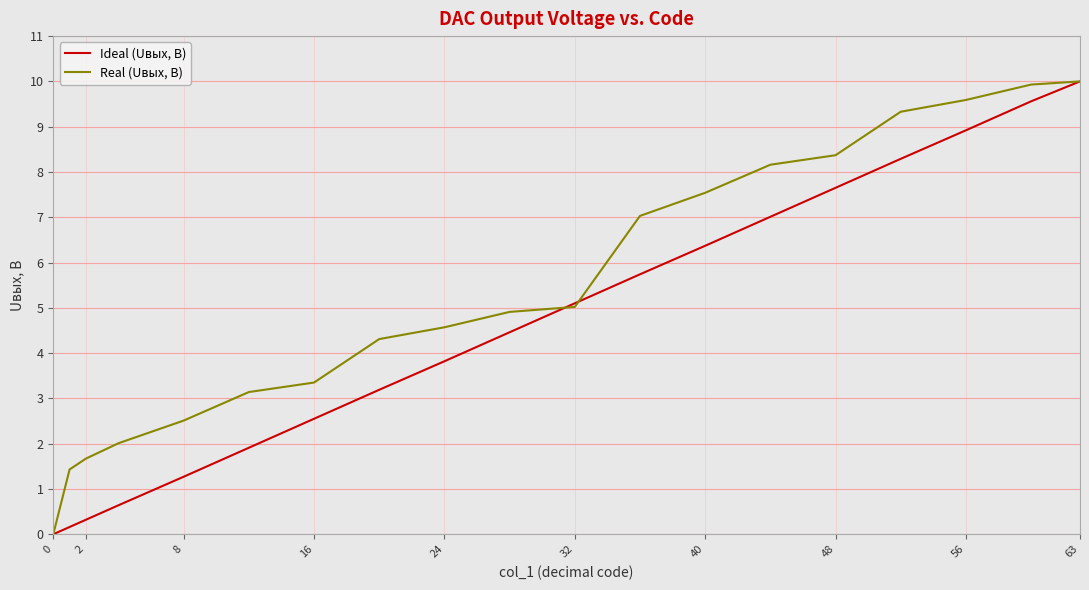

What is the highest value of the Real (Uвых, В) series?

10.0